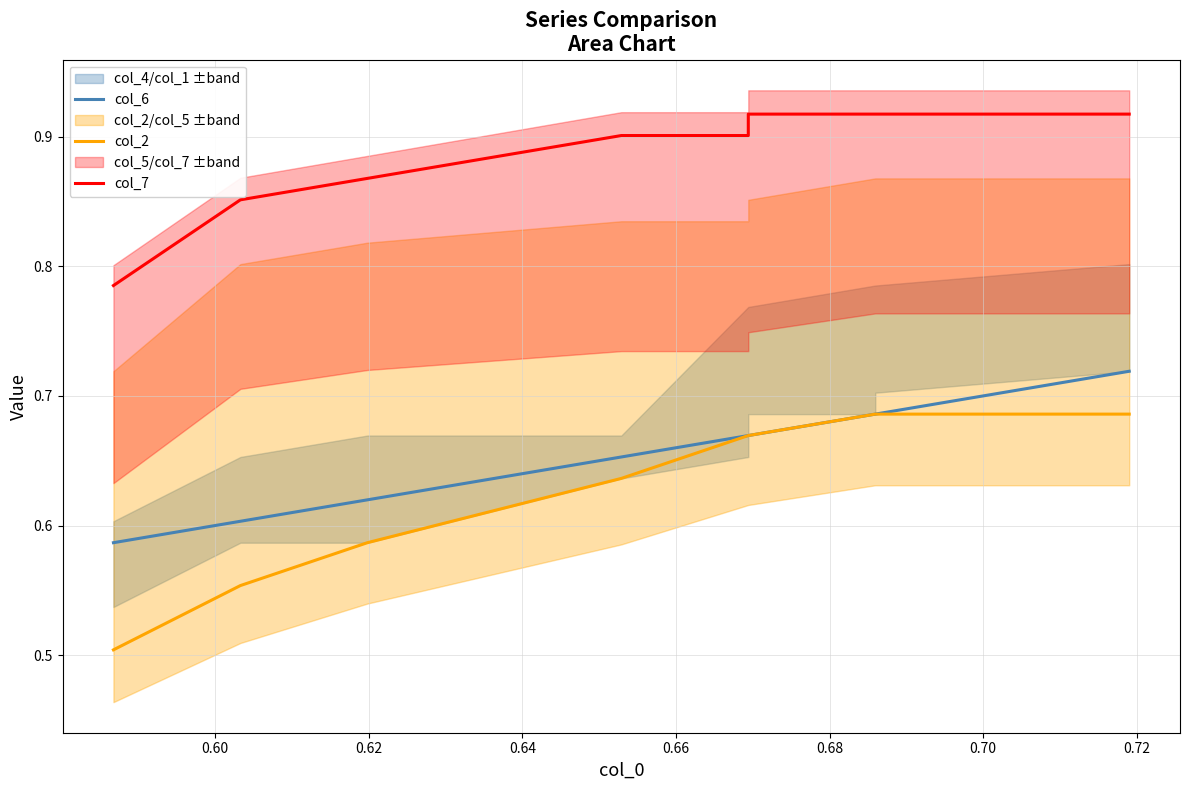

Is this an area chart (filled region under the line)?

No